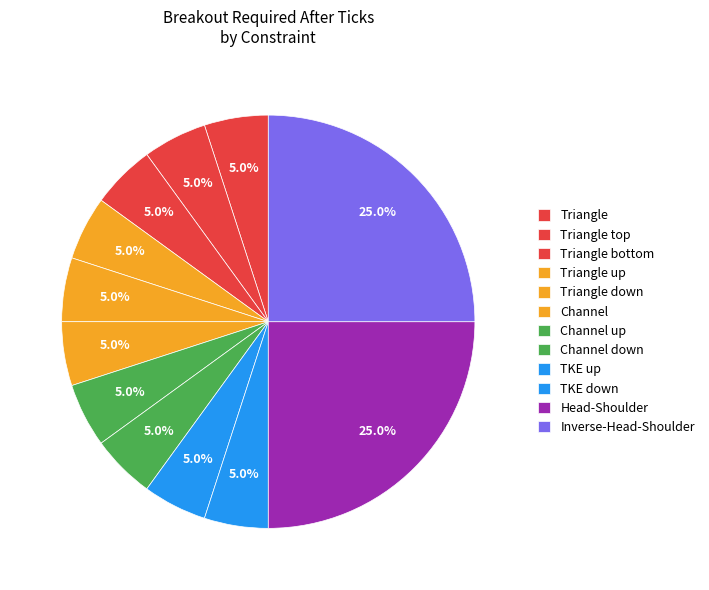

What is the largest slice in the pie chart?

Head-Shoulder